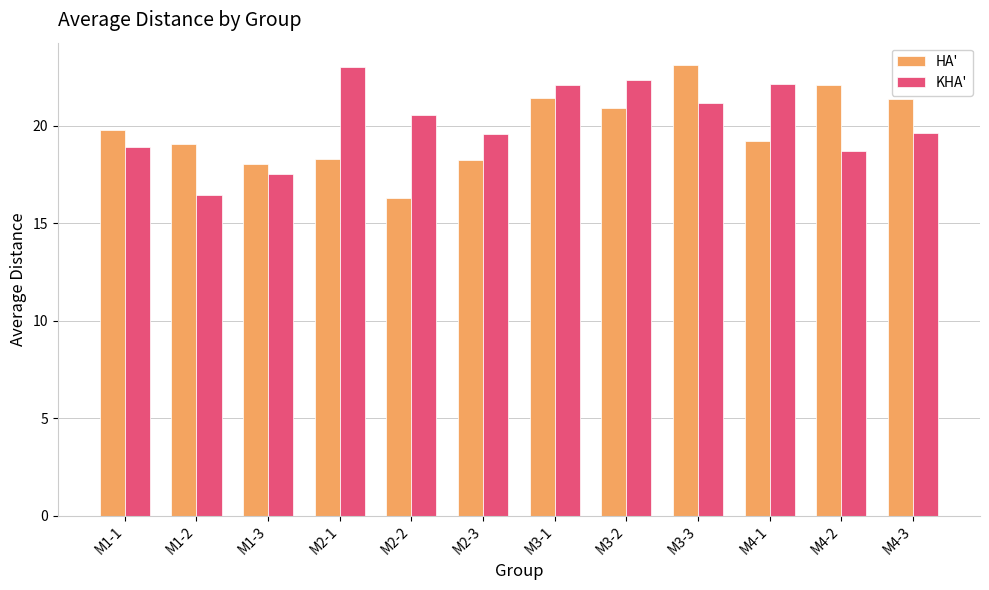

What is the difference between the highest and lowest values at M2-1?

4.7